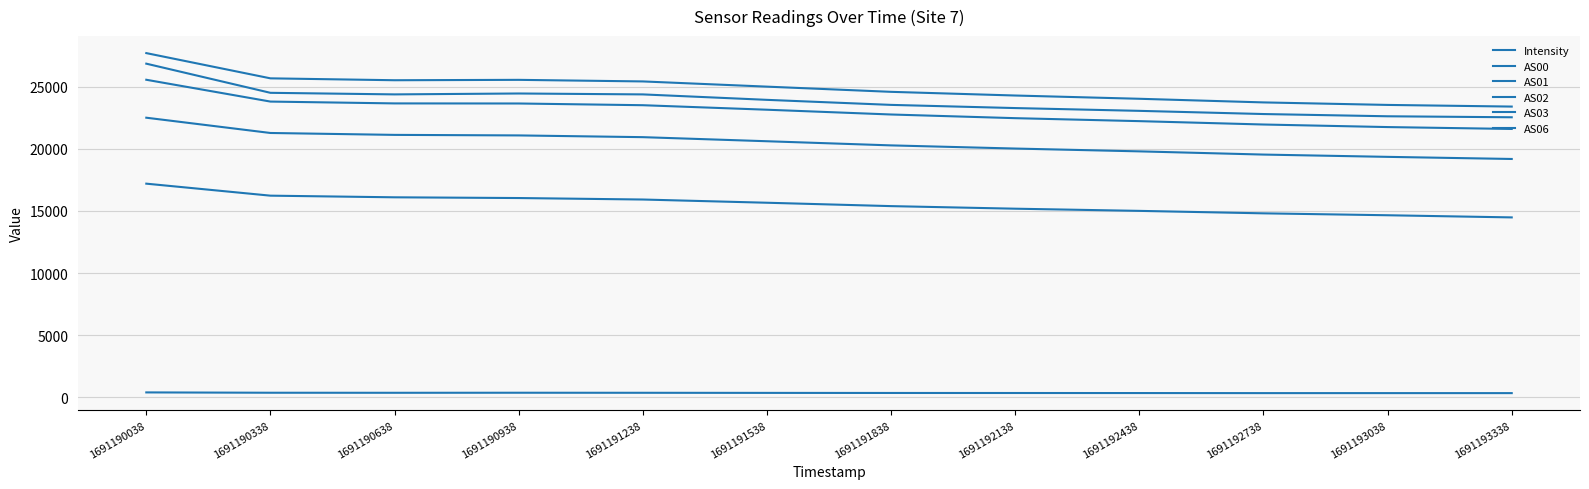

Where is AS06 nearest to the value 24685?

1691190338